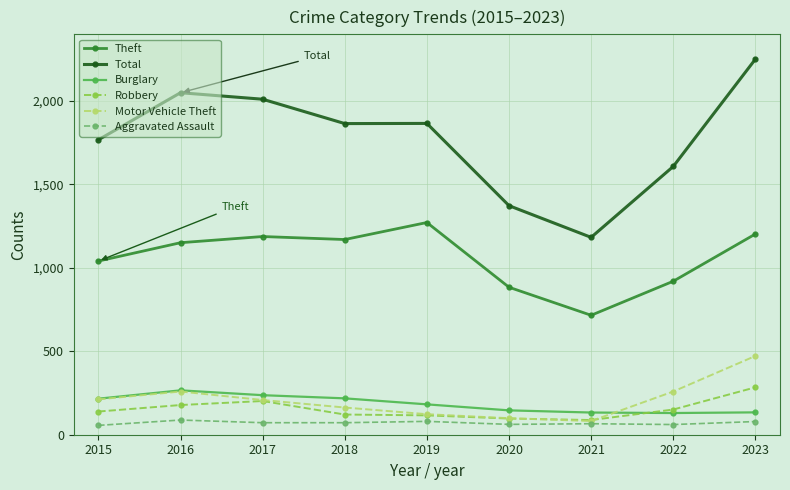

What is the average value of the Total series?

1775